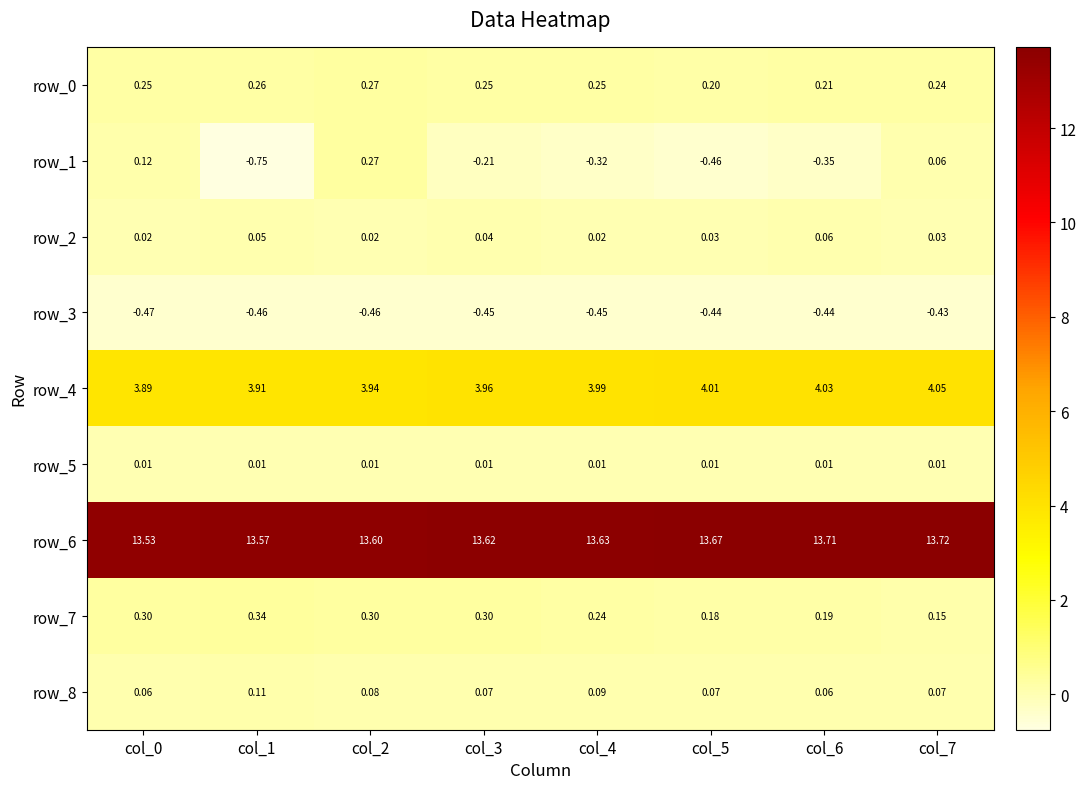

Is the value of row_1 at col_4 greater than the value of row_7 at col_0?

No